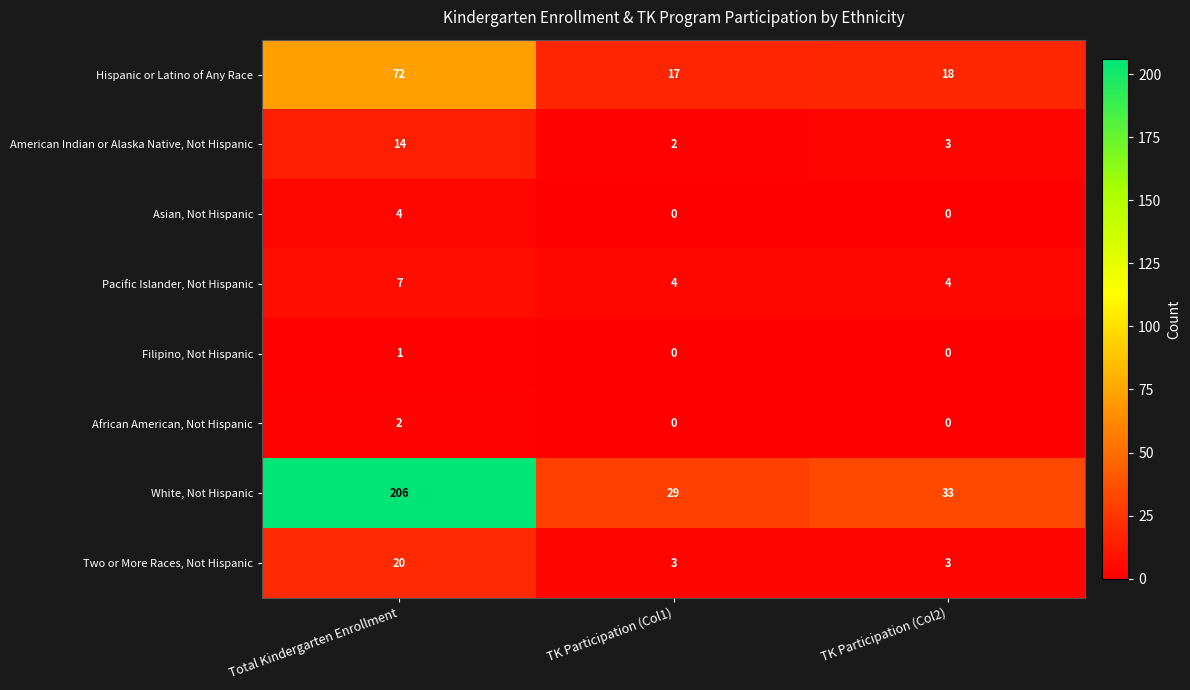

Rank the series by their maximum value, from highest to lowest.

White, Not Hispanic, Hispanic or Latino of Any Race, Two or More Races, Not Hispanic, American Indian or Alaska Native, Not Hispanic, Pacific Islander, Not Hispanic, Asian, Not Hispanic, African American, Not Hispanic, Filipino, Not Hispanic